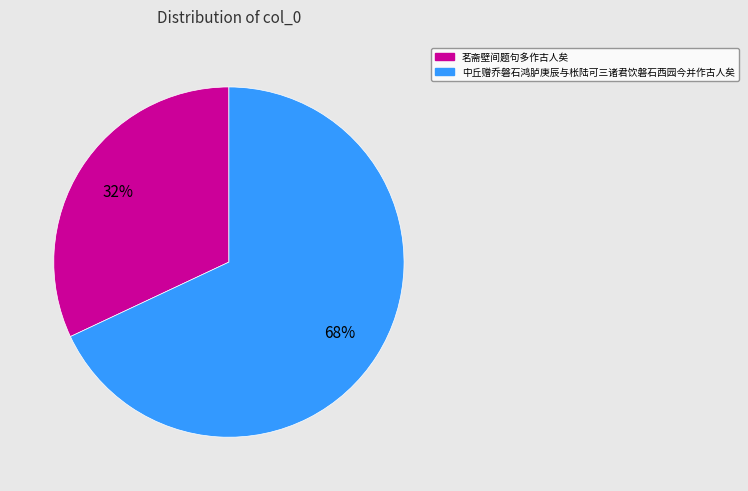

True or false: 中丘赠乔磐石鸿胪庚辰与枨陆可三诸君饮磐石西园今并作古人矣 accounts for 68% of the total.

True